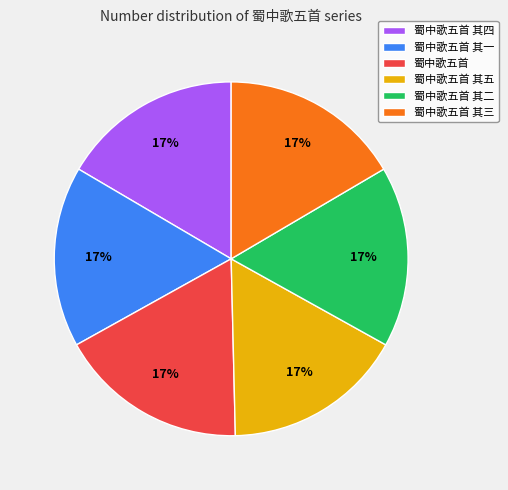

Is it true that 蜀中歌五首 其二 is 17% of the pie?

True